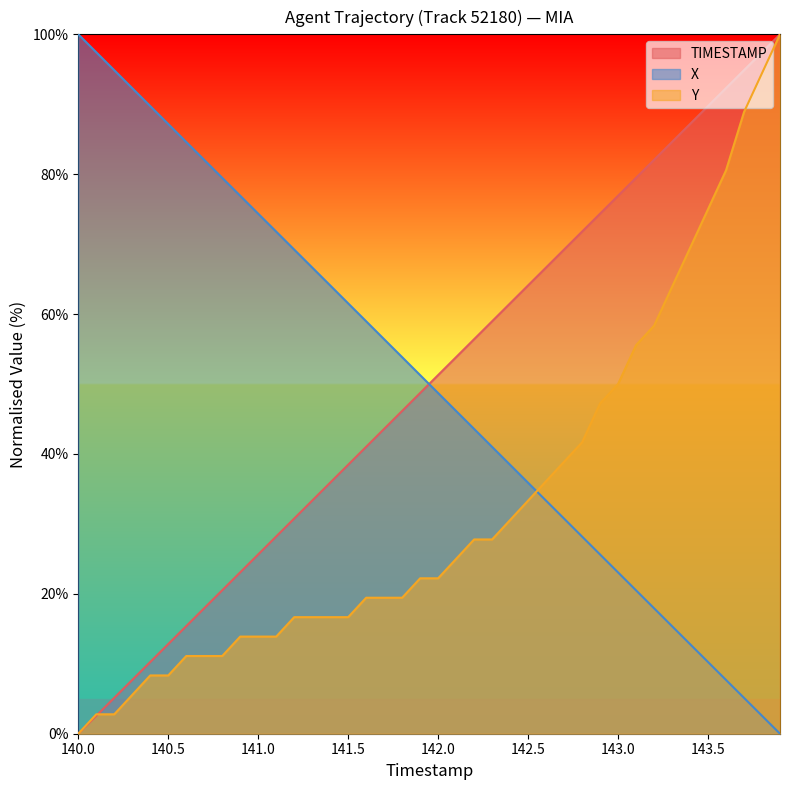

The value of TIMESTAMP at 140.7 is 26.9. True or false?

False